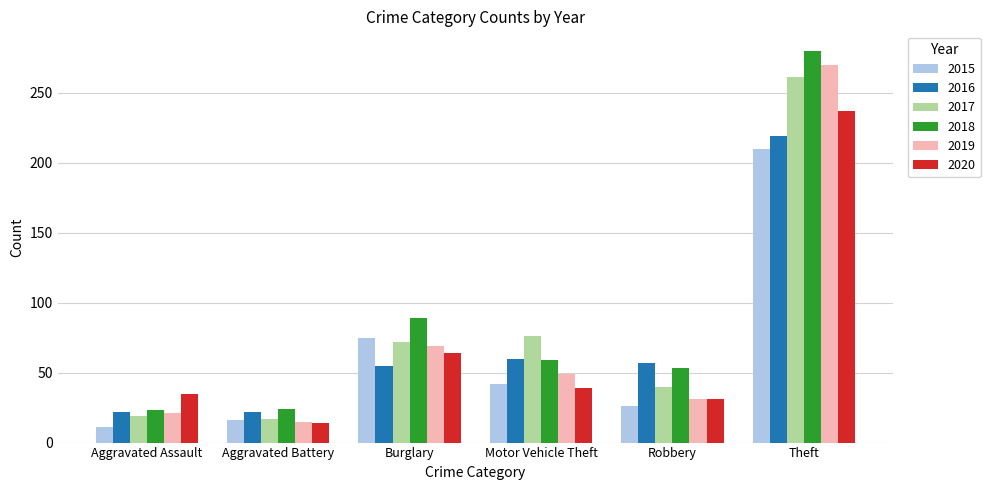

Does the chart contain any negative values?

No